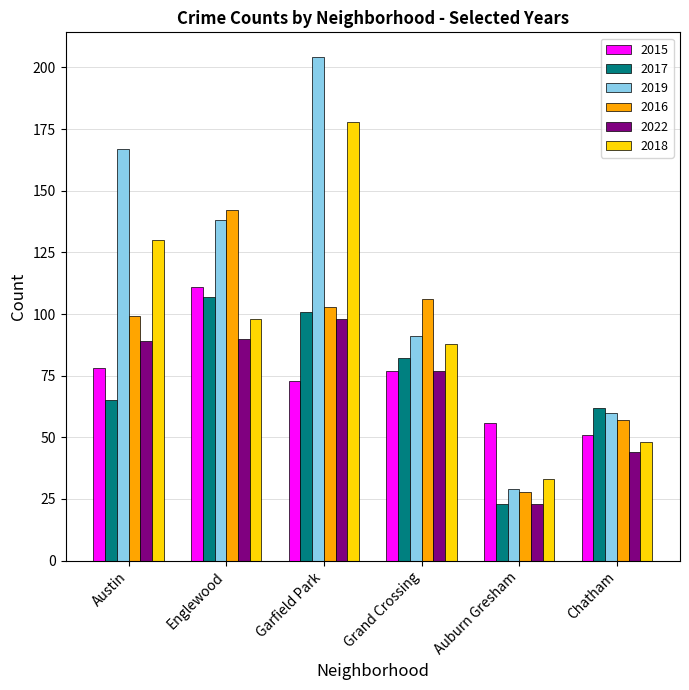

What is the difference between the highest and lowest values at Garfield Park?

131